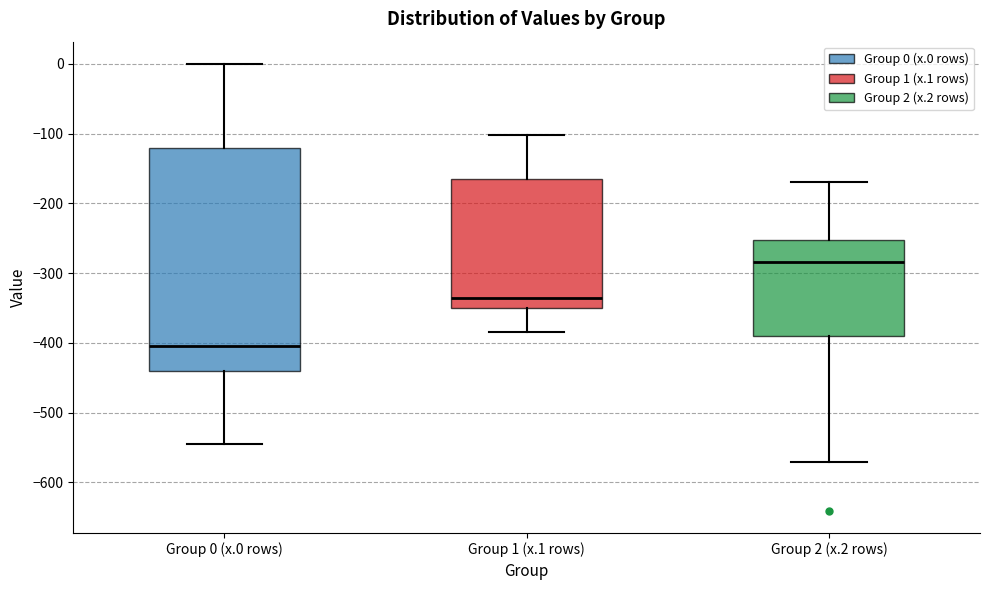

Reading left to right, transcribe this box plot: for each box, give where its median line is, the range the box spans, and where its two whiskers end, as read against the y-axis. The values are not printed on the chart, so give them approximately, as read against the axis.

Group 0 (x.0 rows): median -400, box -440 to -120, whiskers -540 to 0
Group 1 (x.1 rows): median -340, box -350 to -160, whiskers -380 to -100
Group 2 (x.2 rows): median -280, box -390 to -250, whiskers -570 to -170